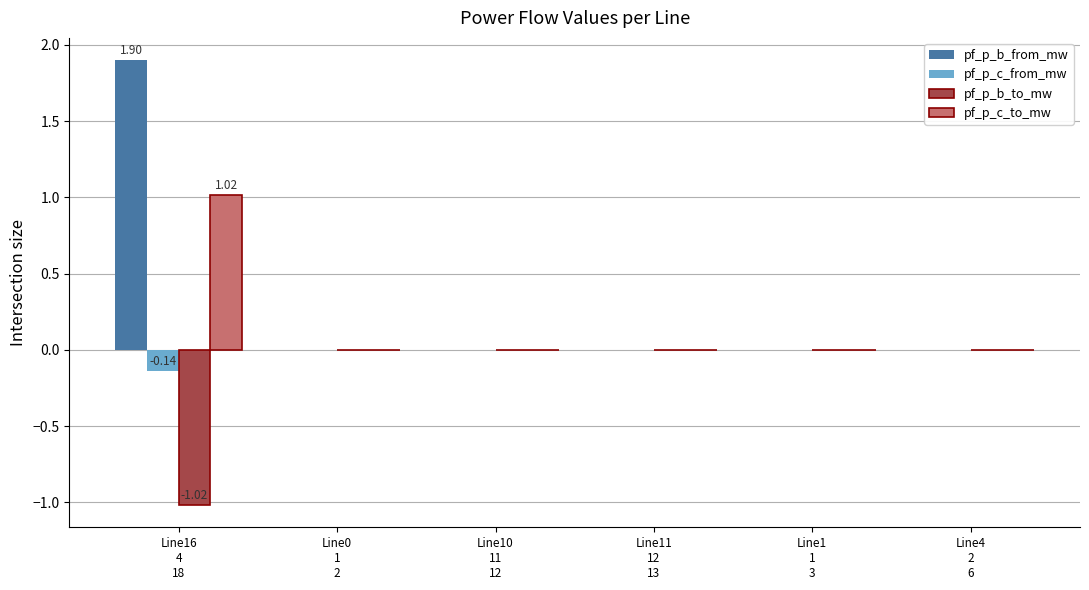

Which series has the largest total across all categories?

pf_p_b_from_mw